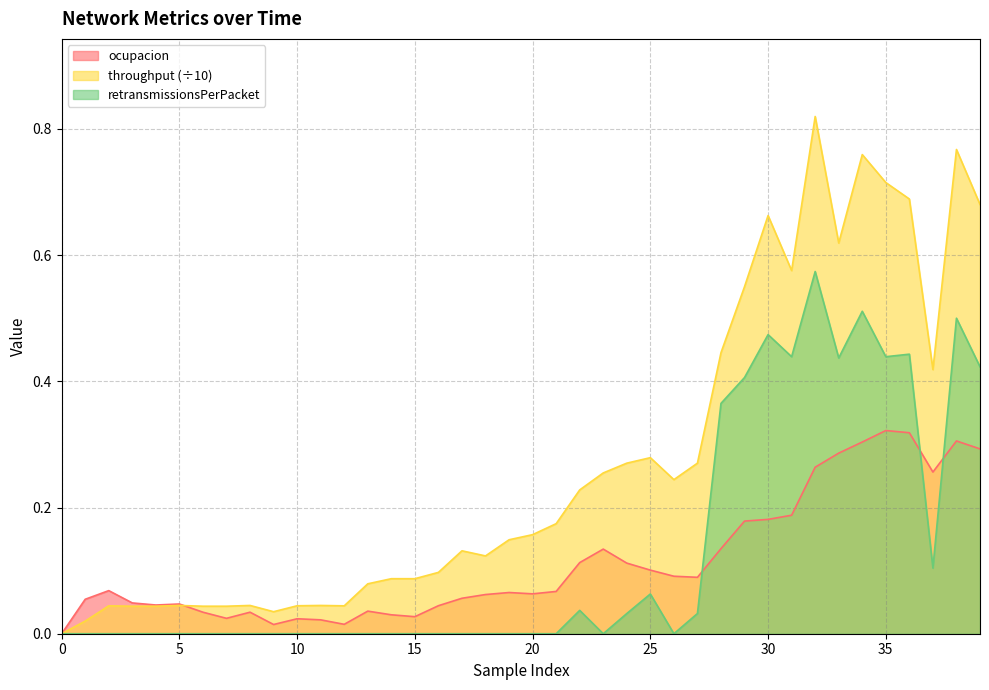

Which series changed the most between 9 and 11?

throughput